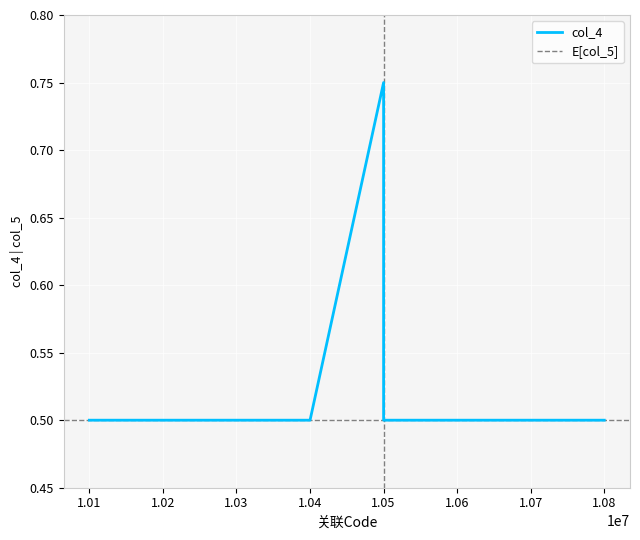

True or false: the data shows 0.5 at 10300001.

True